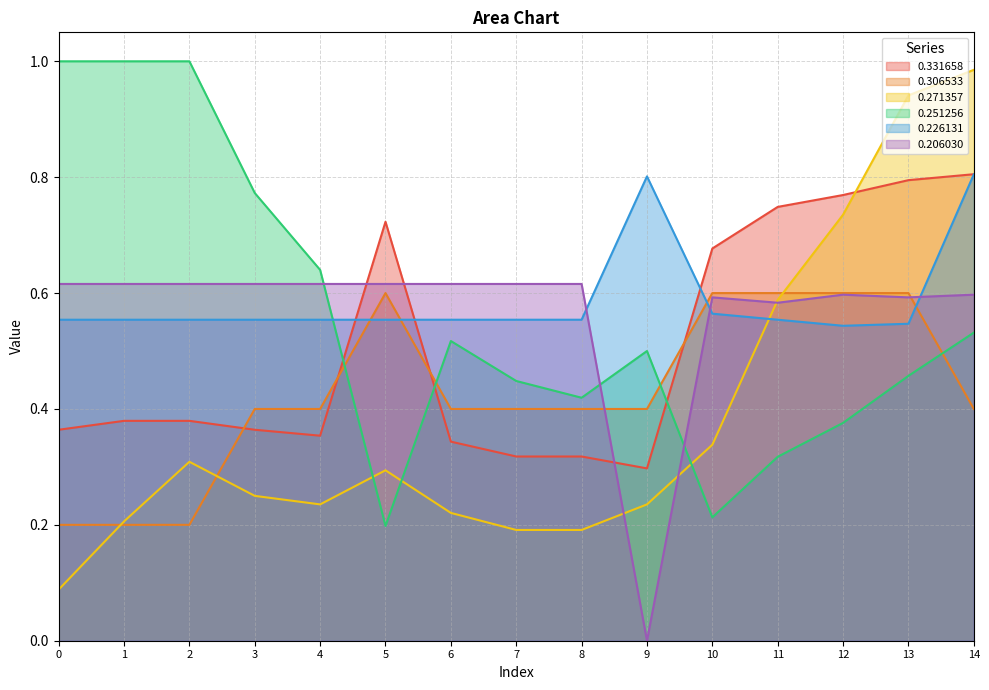

Where is the first local minimum for 0.251256?

5